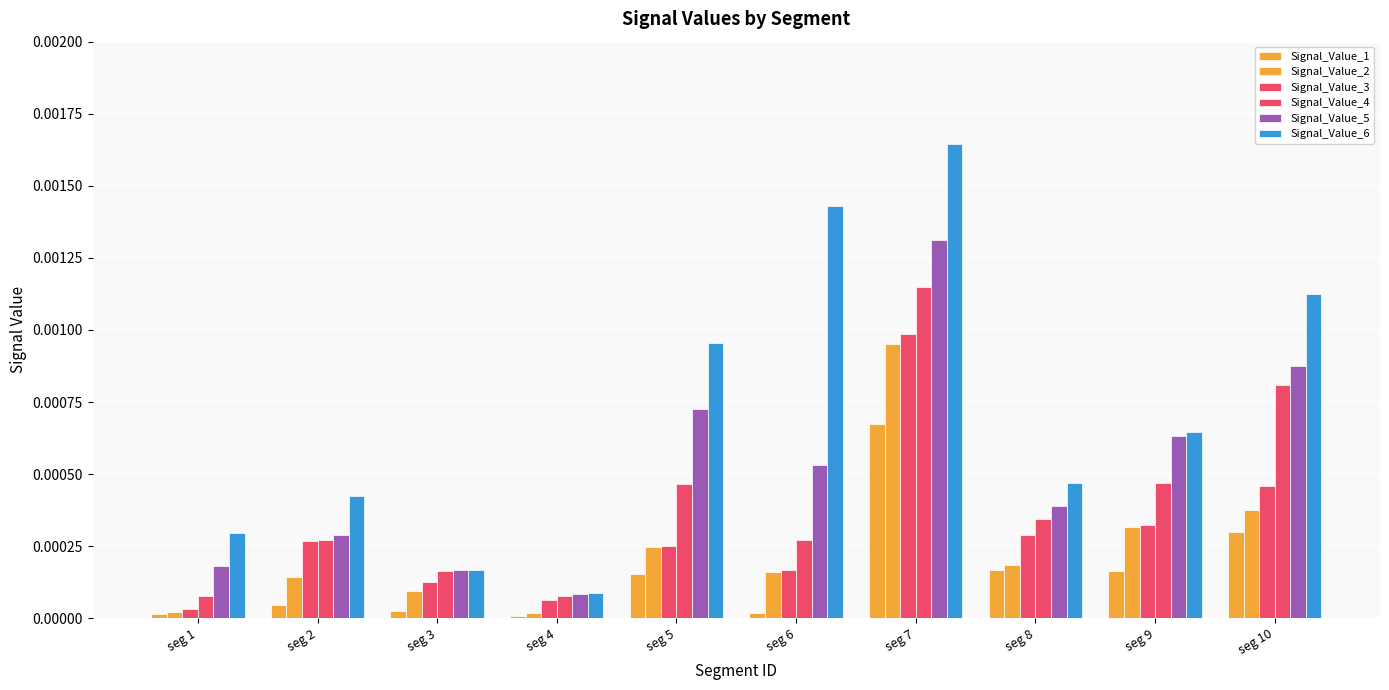

How many data points does each series have?

10